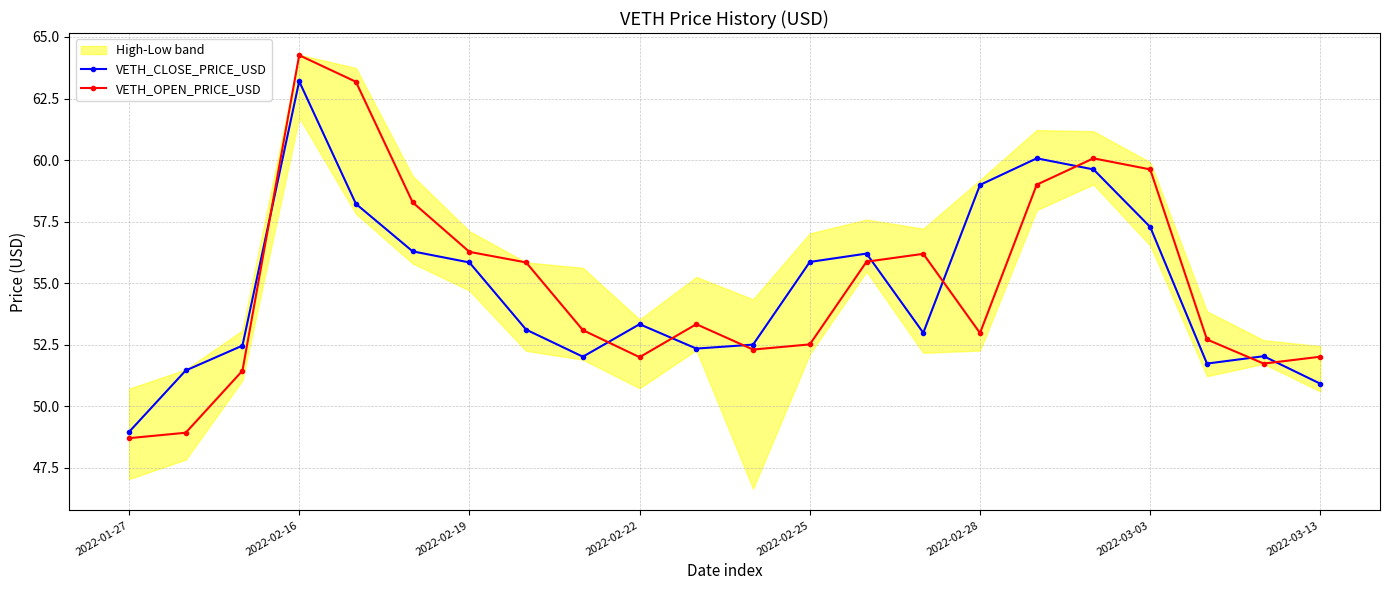

What is the average value of the VETH_OPEN_PRICE_USD series?

55.0